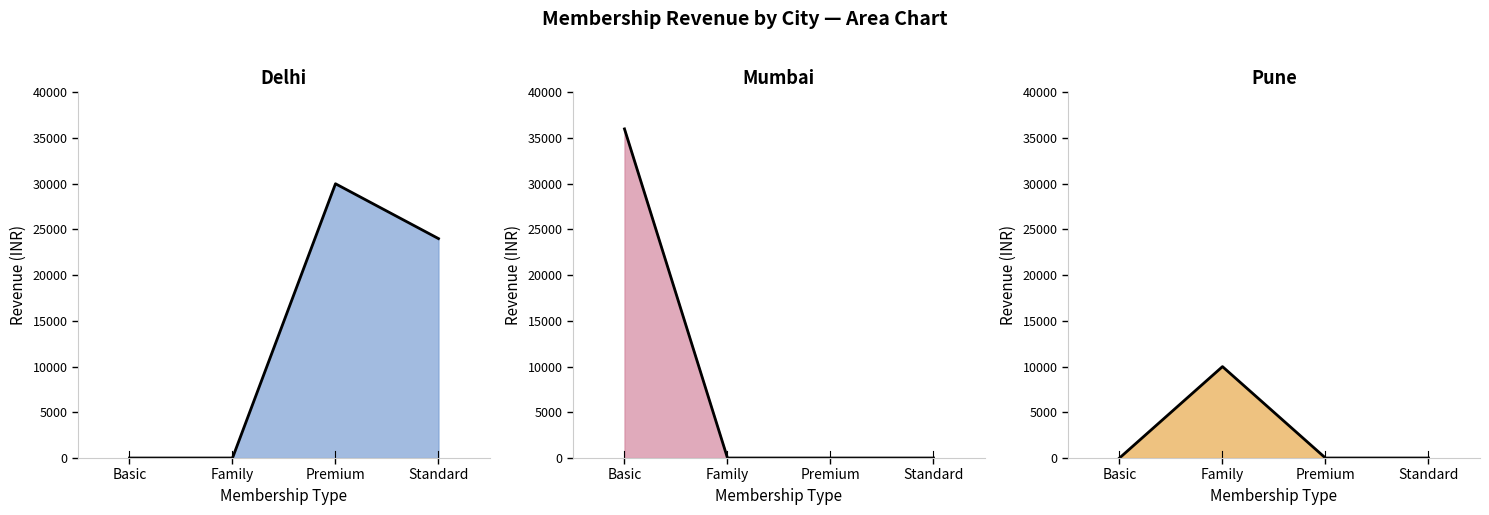

At which label does Pune trend reach its peak?

Family